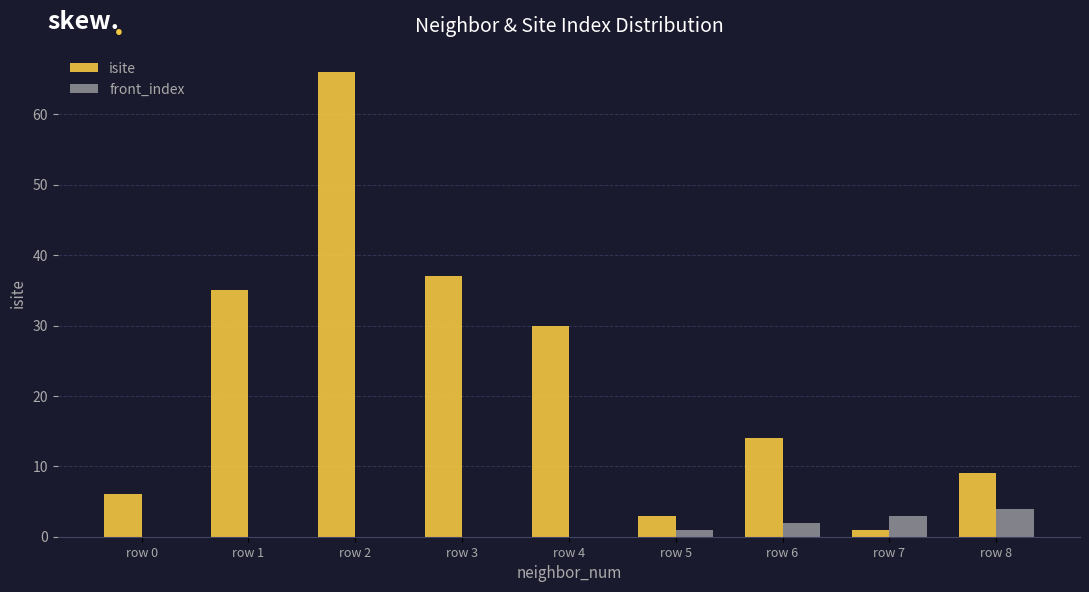

Are the bars horizontal?

No